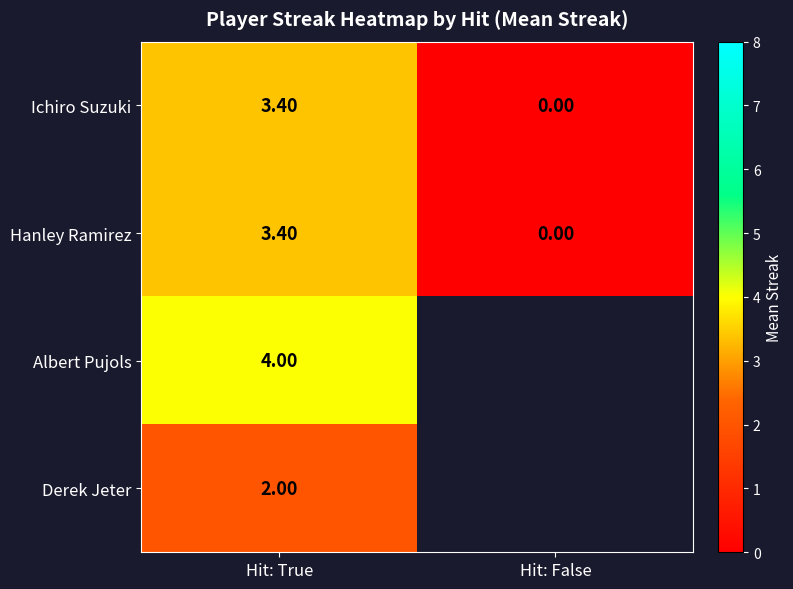

How many series are shown in this chart?

4